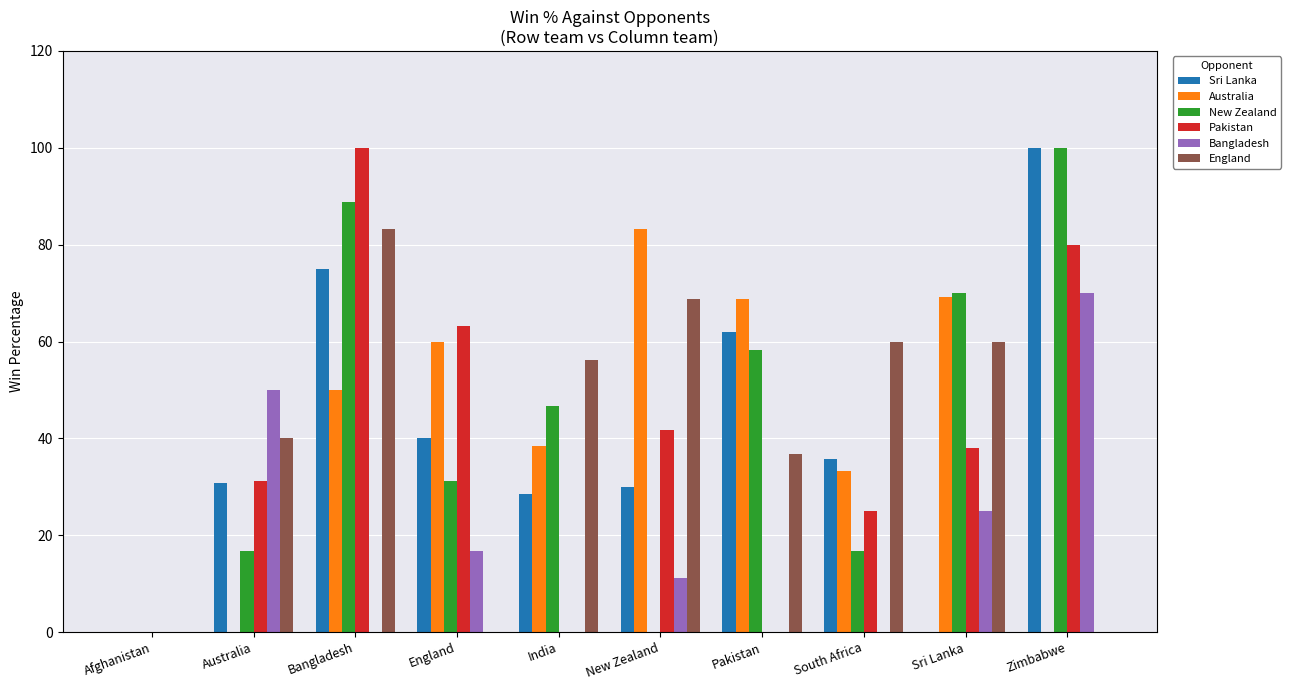

The value of Sri Lanka at Pakistan is 88.3. True or false?

False